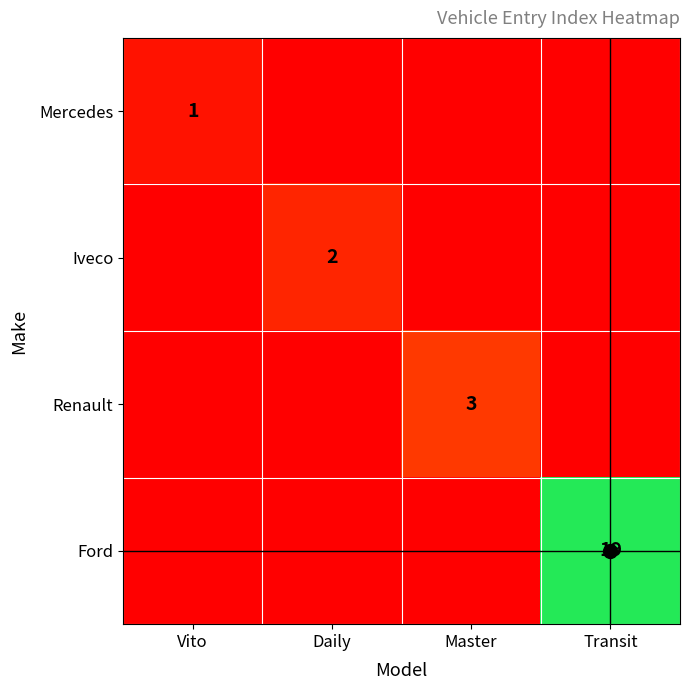

The Renault series shows 4 at Master. True or false?

False